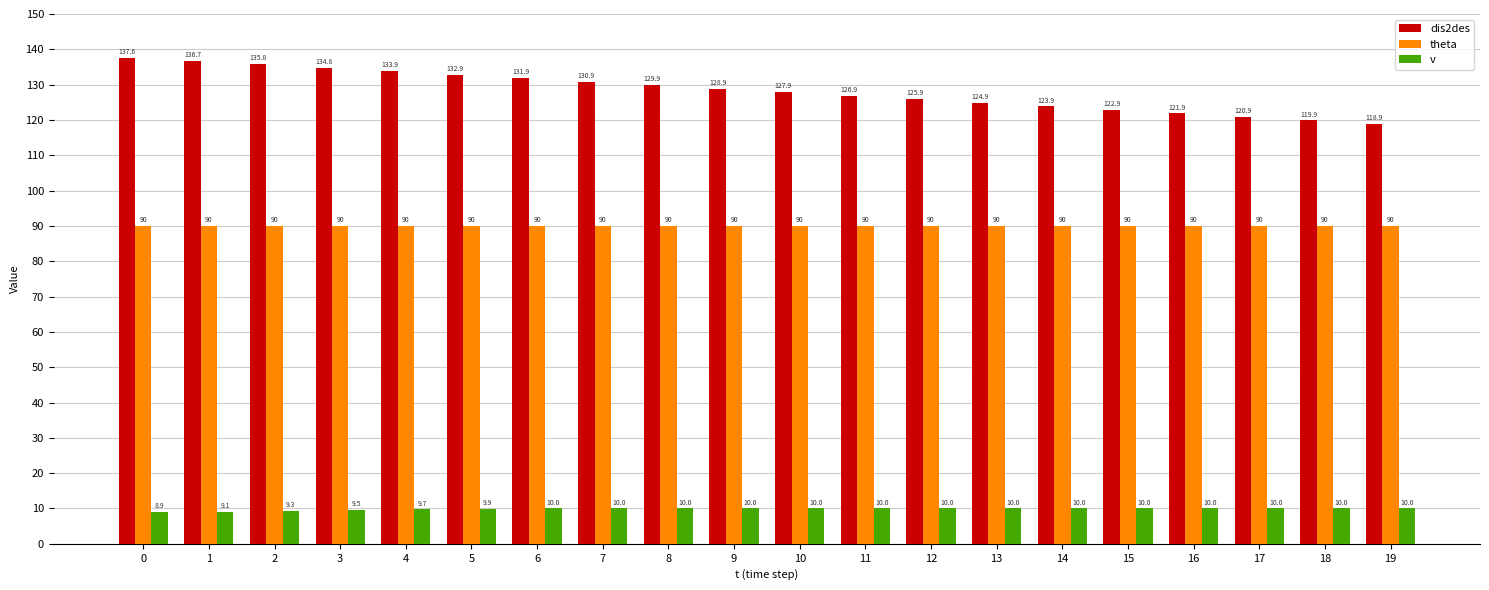

Which series has the largest total across all categories?

dis2des